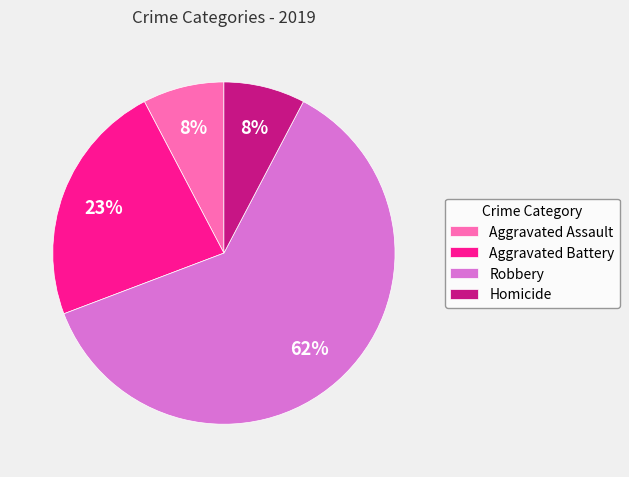

Does Aggravated Assault account for over 50% of the chart?

No